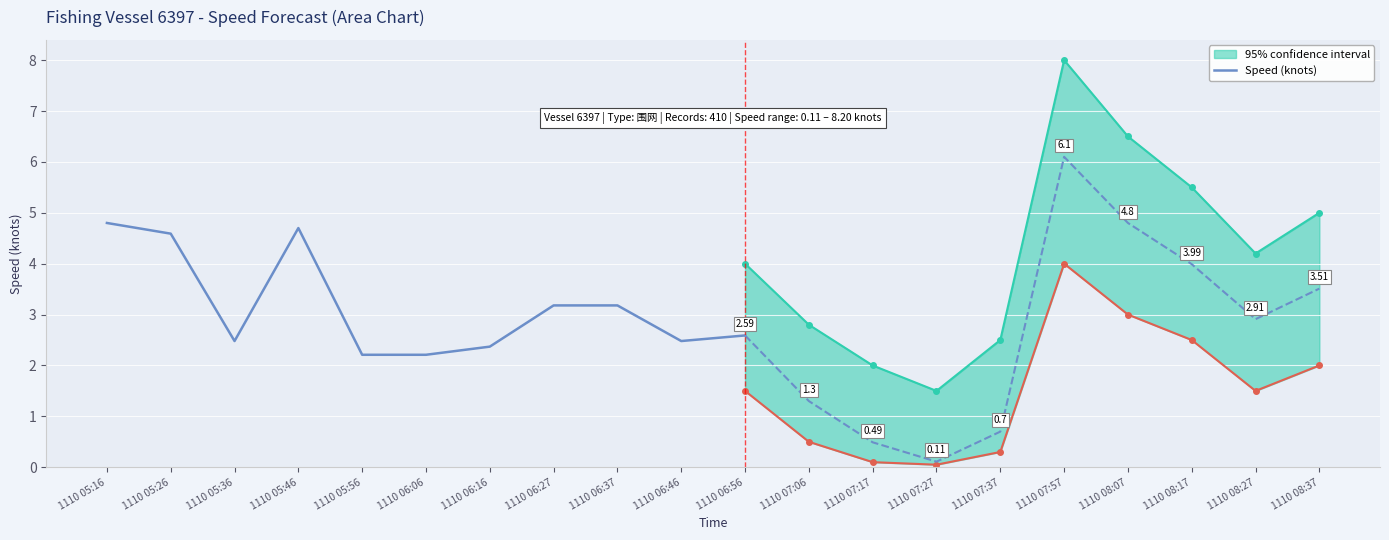

Rank the categories by value from lowest to highest.

1110 05:56, 1110 06:06, 1110 06:16, 1110 05:36, 1110 06:46, 1110 06:56, 1110 06:27, 1110 06:37, 1110 05:26, 1110 05:46, 1110 05:16